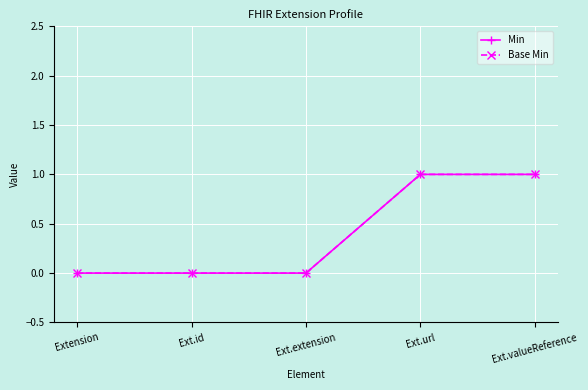

What is the sum of all Min values?

2